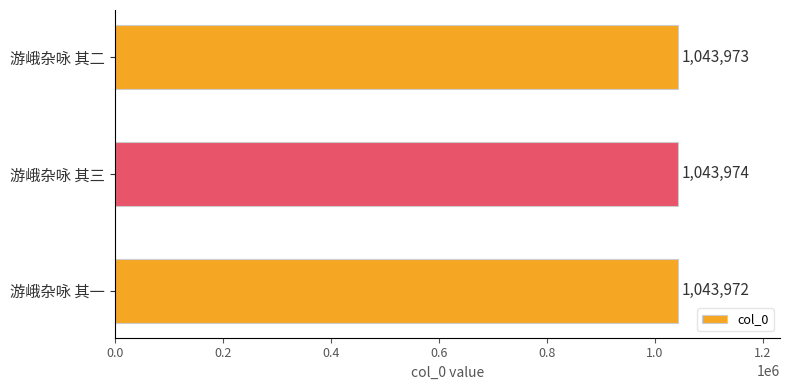

Reading bottom to top, what are all the values shown in this chart?

游峨杂咏 其一=1043972	游峨杂咏 其三=1043974	游峨杂咏 其二=1043973